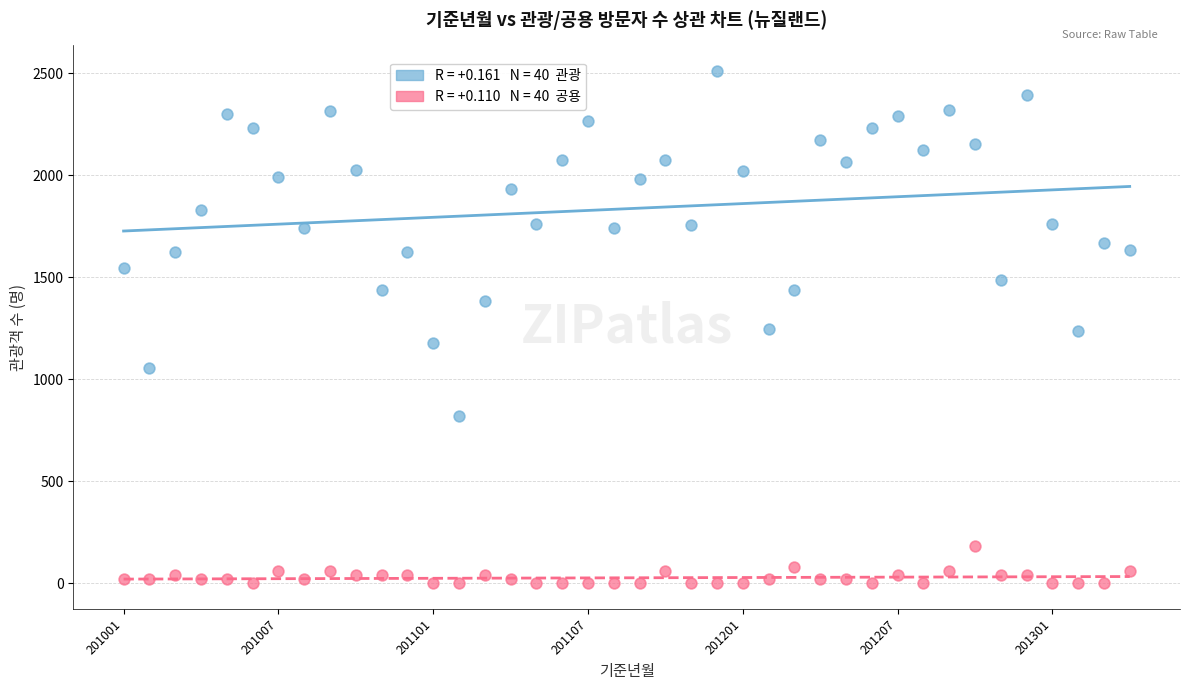

Across all data points, what is the range of Y values (max minus min)?

2510